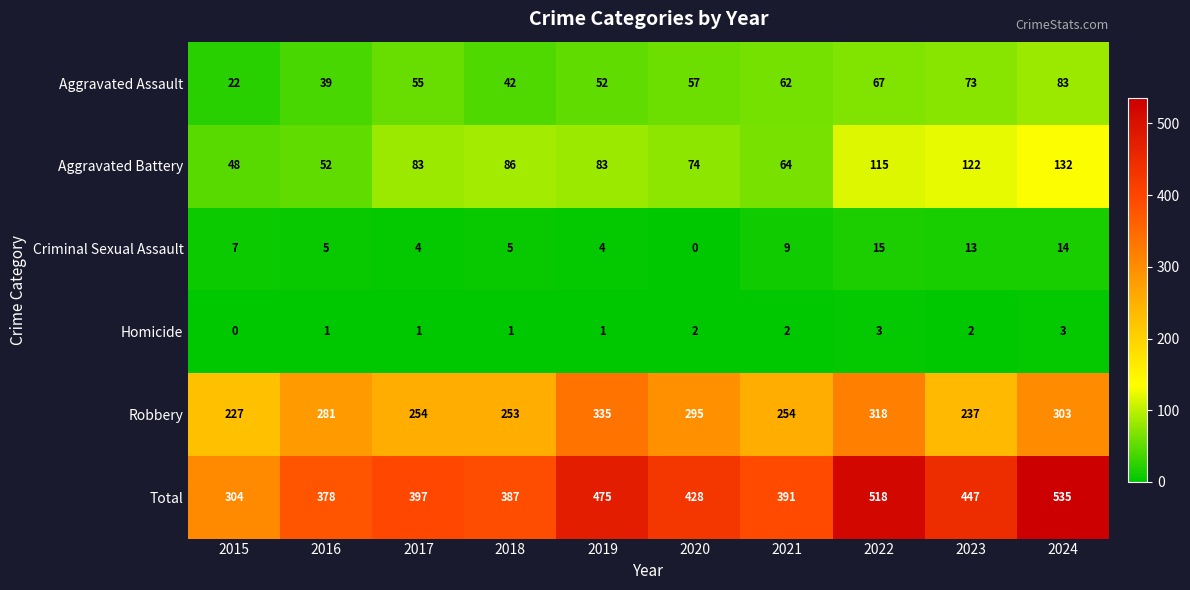

Between 2016 and 2021, which series saw the biggest shift?

Robbery